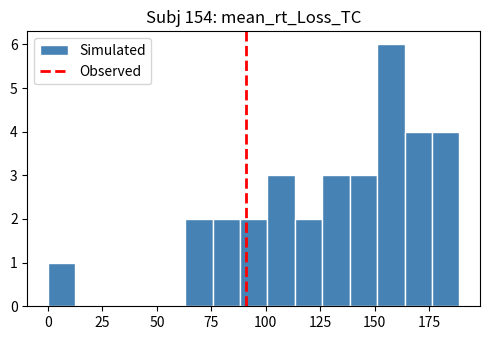

Read against the x-axis, roughly where is the centre of the tallest bar?

160